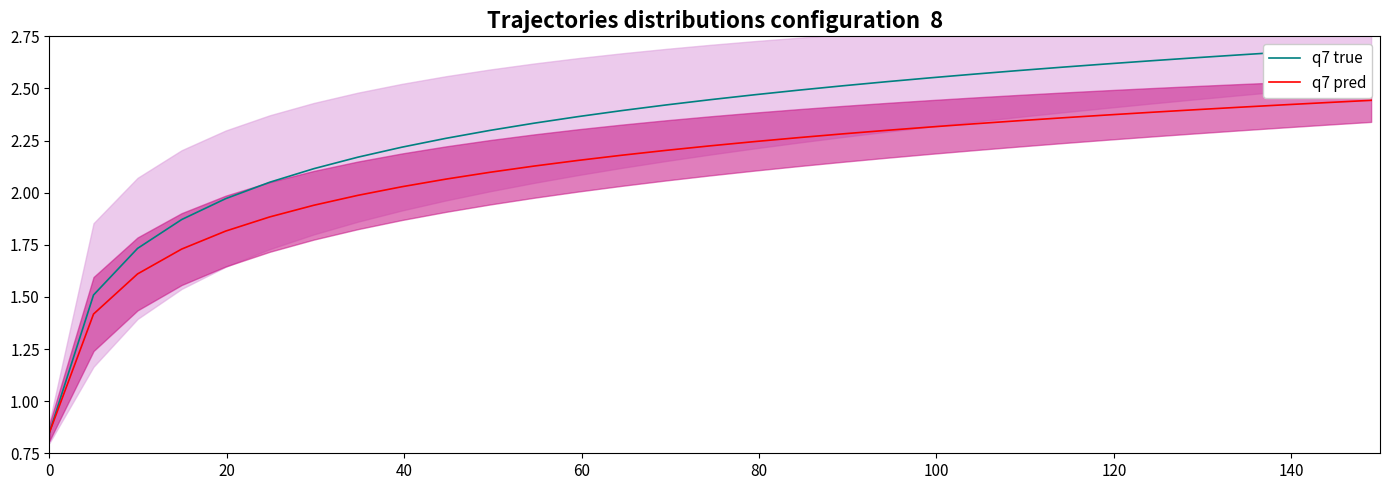

At how many categories does at least one series exceed 1?

30